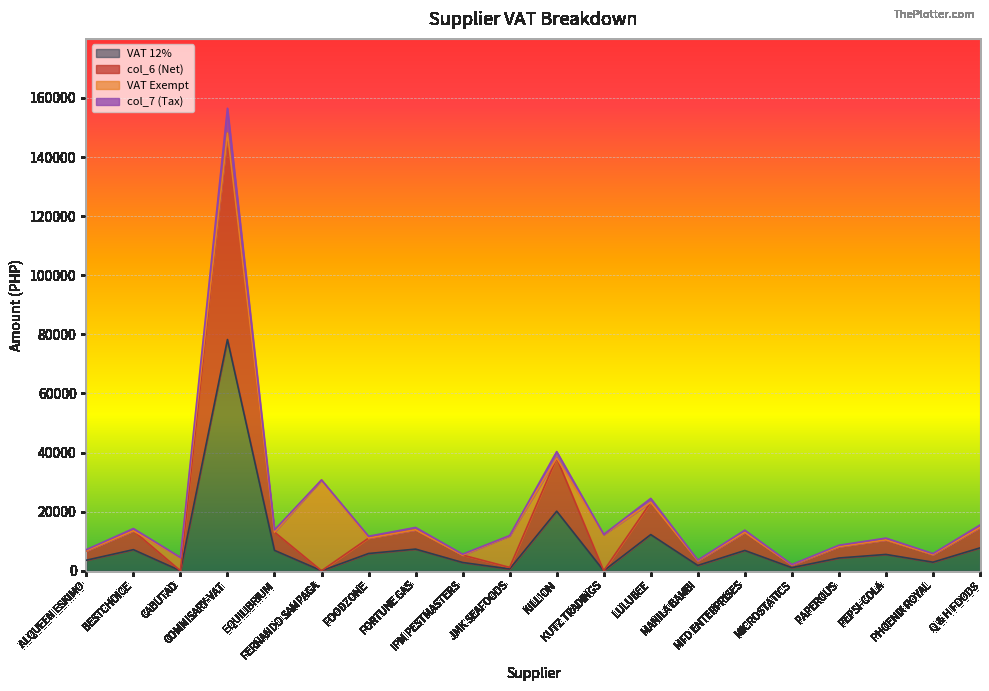

What is the difference between the second highest and second lowest values in the col_6 series?

38159.1